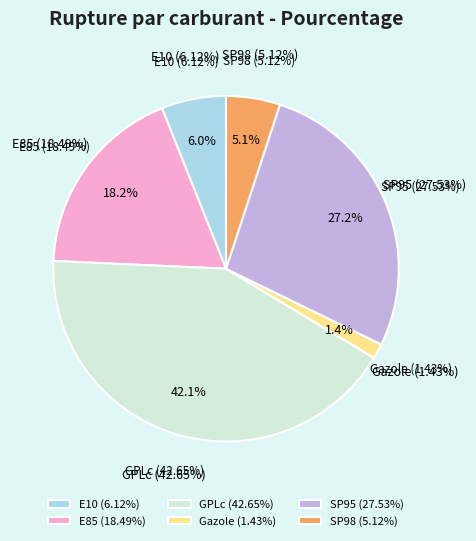

Is E10 the majority of the pie?

No